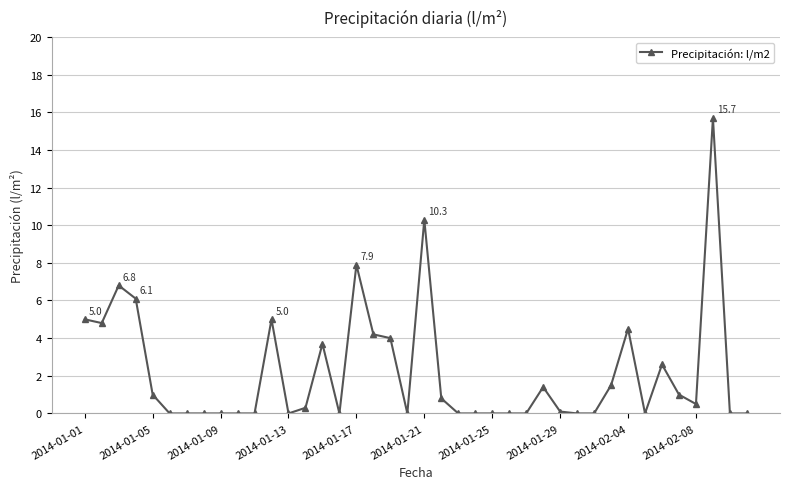

Reading right to left, list all the values displayed in this chart.

0.0	0.0	15.7	0.5	1.0	2.6	0.0	4.5	1.5	0.0	0.0	0.1	1.4	0.0	0.0	0.0	0.0	0.0	0.8	10.3	0.0	4.0	4.2	7.9	0.0	3.7	0.3	0.0	5.0	0.0	0.0	0.0	0.0	0.0	0.0	1.0	6.1	6.8	4.8	5.0